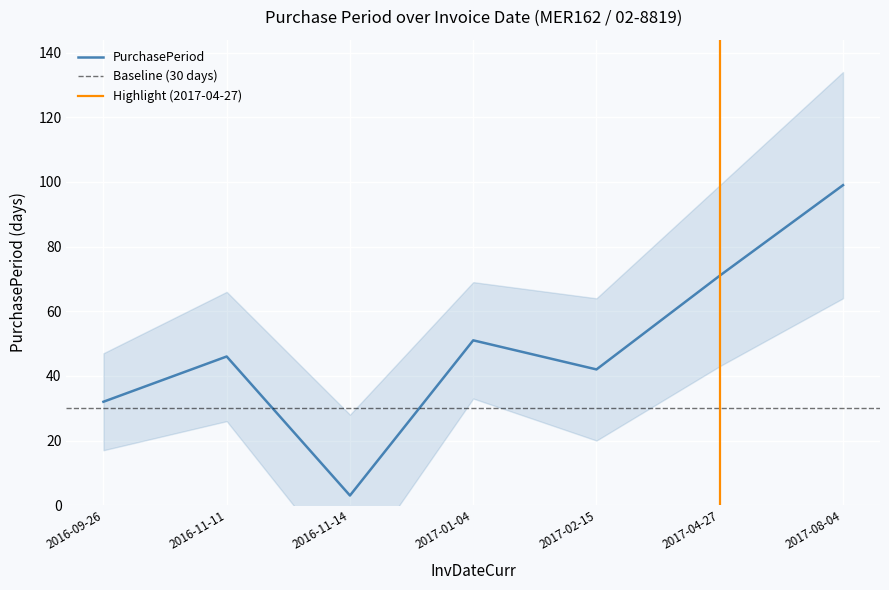

At which label is the value closest to 51?

2017-01-04